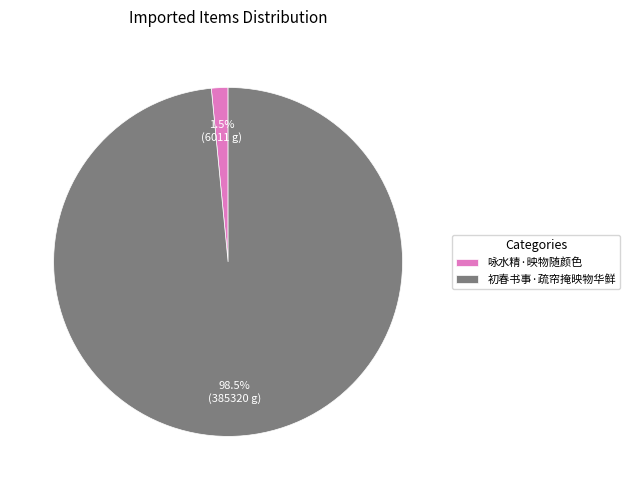

To the nearest percent, what is the combined percentage of 初春书事·疏帘掩映物华鲜 and 咏水精·映物随颜色?

100%